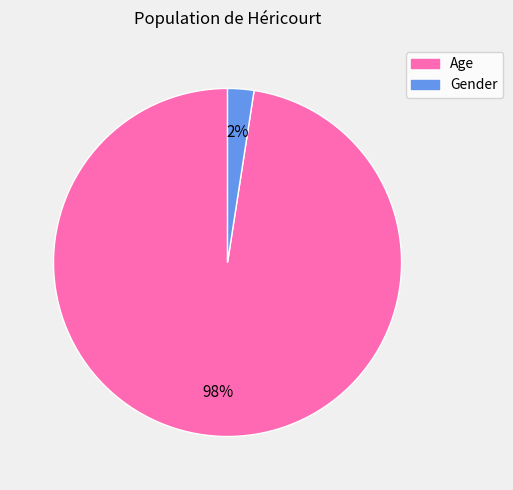

The Gender slice represents 2% of the pie. True or false?

True